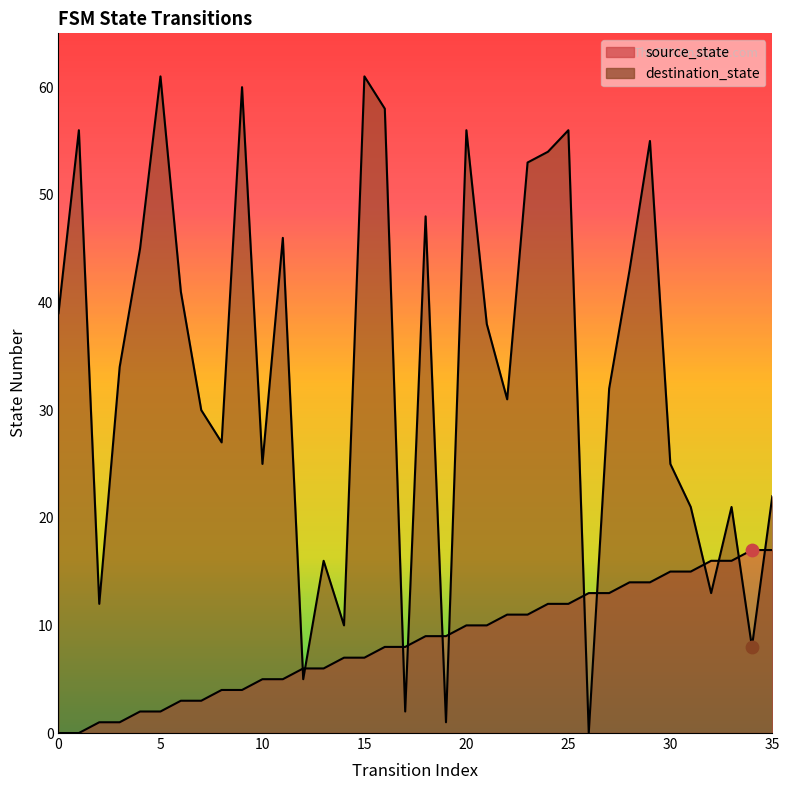

What are all the series names shown in the legend?

source_state, destination_state